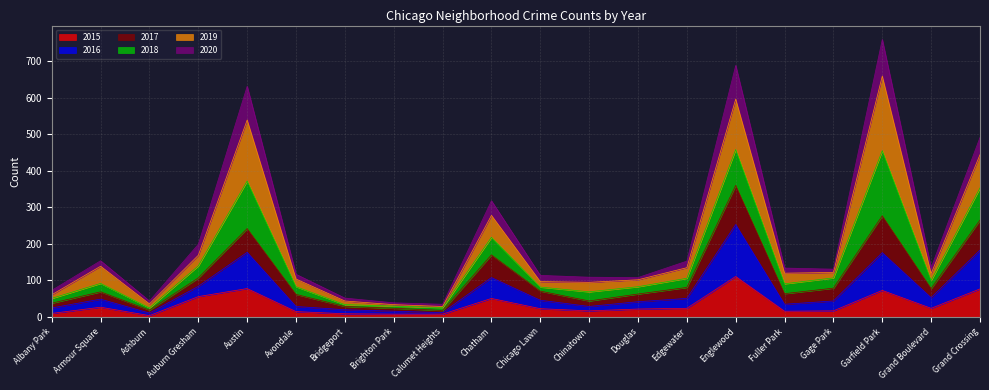

At which category is the sum across all series the highest?

Garfield Park